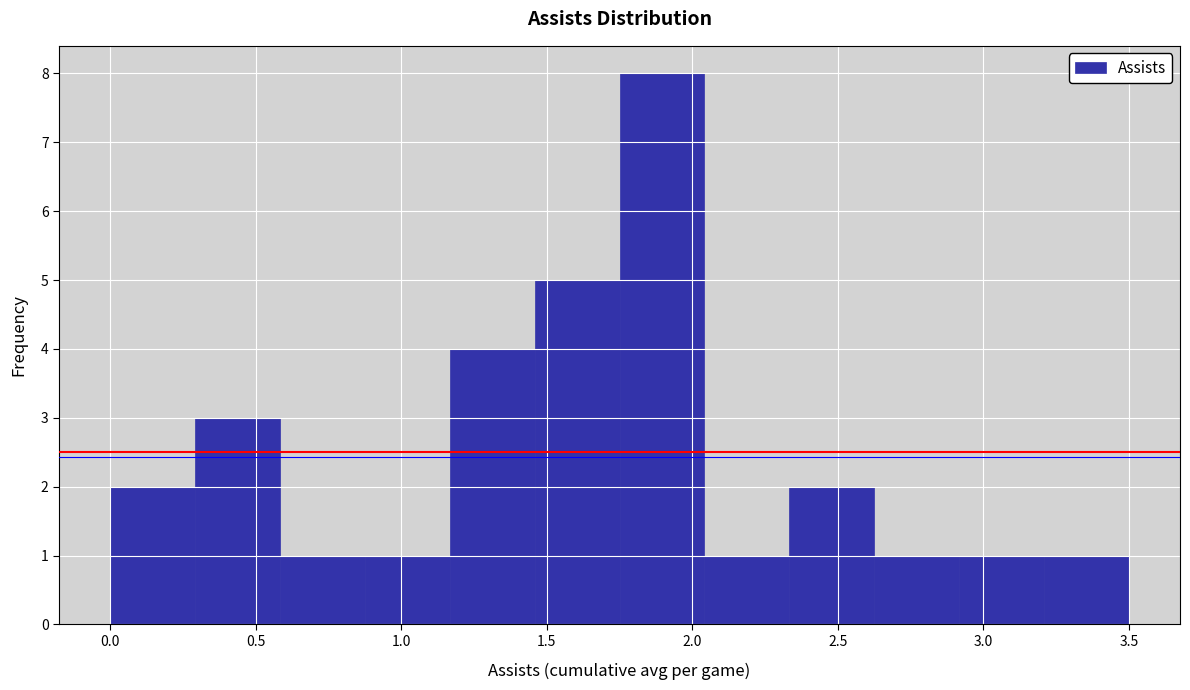

Reading left to right, transcribe this chart: for each bar, give the range it covers on the x-axis and its height. Neither the bar edges nor the heights are printed on the chart, so give them approximately, as read against the axes.

0.00 to 0.30: 2
0.30 to 0.60: 3
0.60 to 0.90: 1
0.90 to 1.15: 1
1.15 to 1.45: 4
1.45 to 1.75: 5
1.75 to 2.05: 8
2.05 to 2.35: 1
2.35 to 2.65: 2
2.65 to 2.90: 1
2.90 to 3.20: 1
3.20 to 3.50: 1